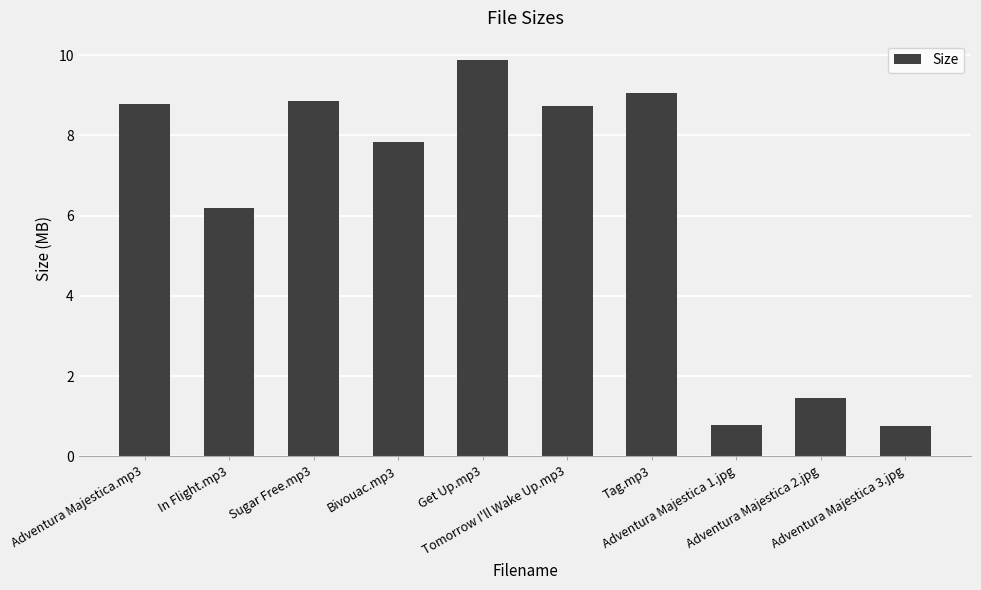

How many series are shown in this chart?

1